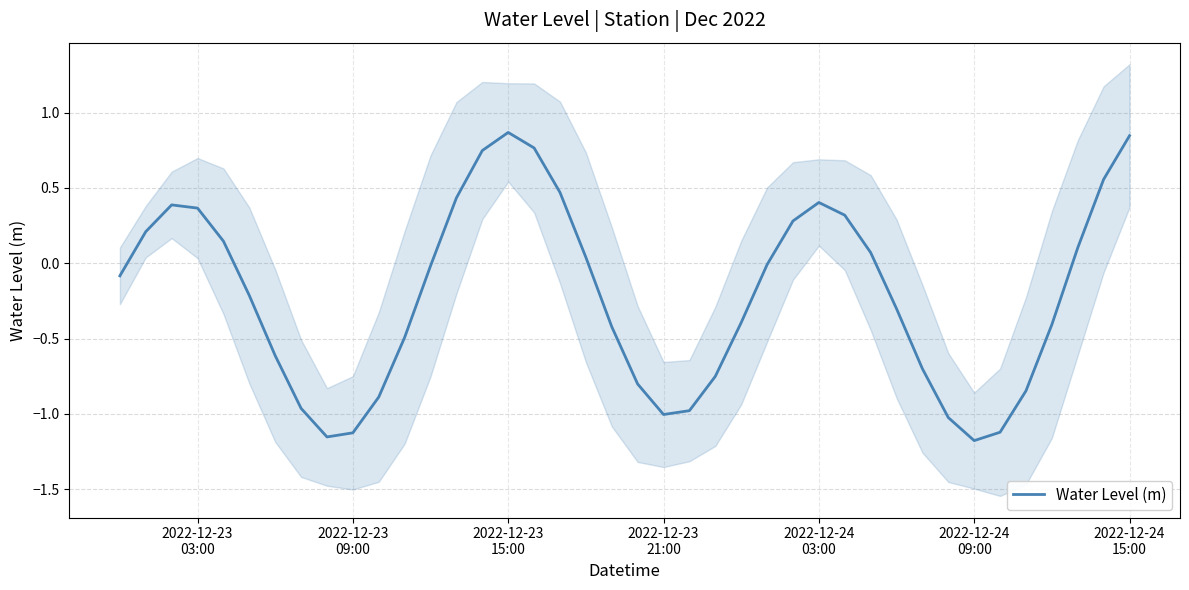

How many points are lower than both their immediate neighbors (excluding endpoints)?

3